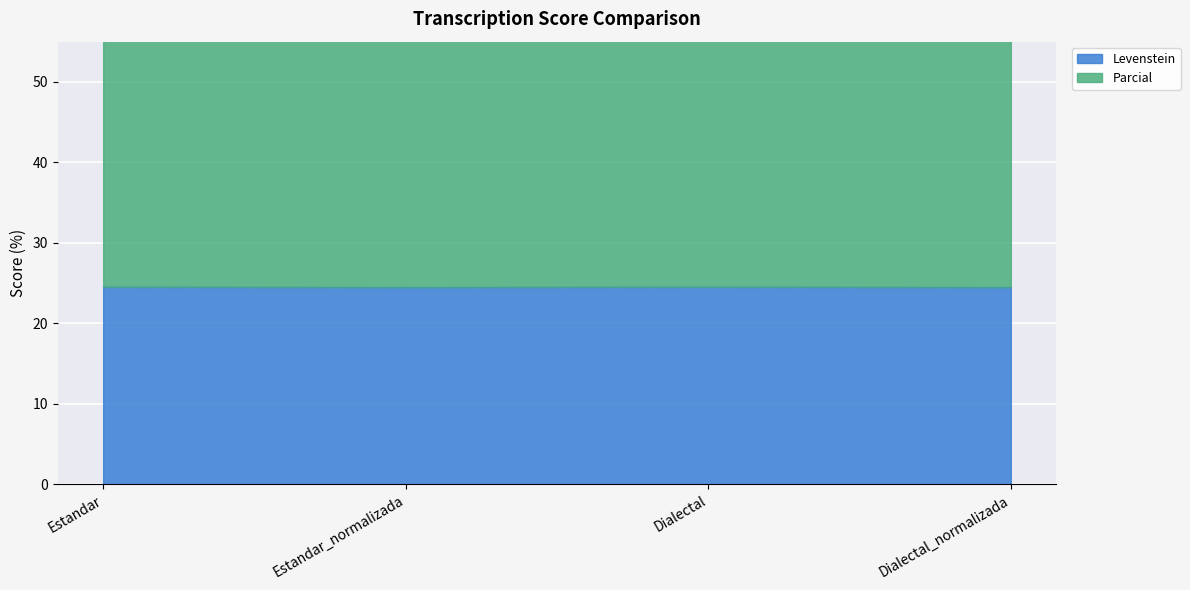

Count the Levenstein values in the range 24 to 25.

4